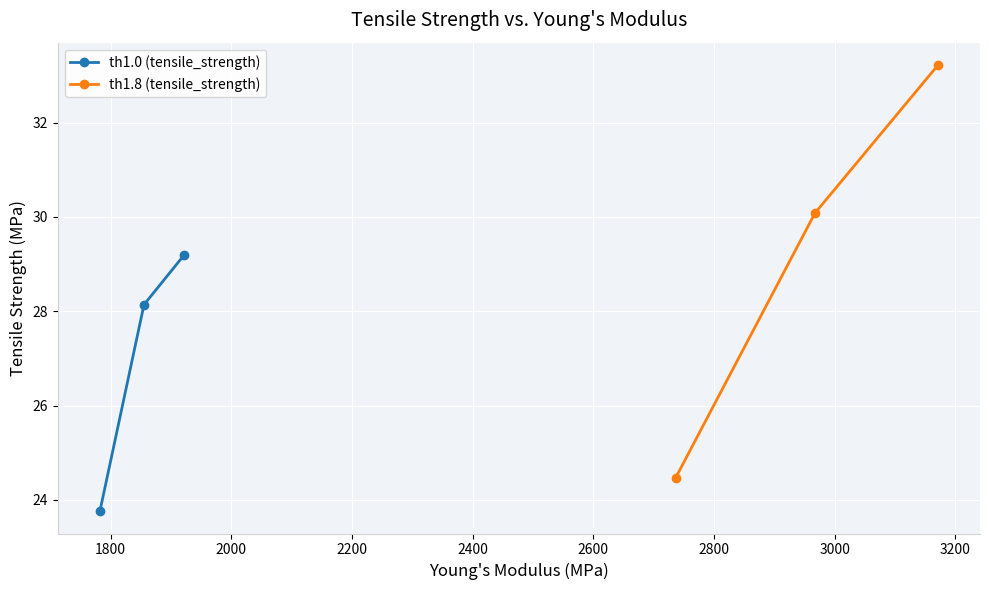

What is the value of the th1.0 (tensile_strength) point at the 3rd from the left?

29.2